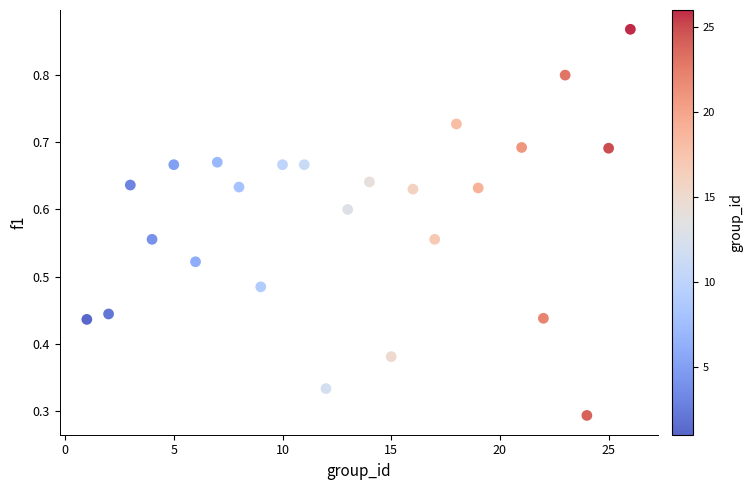

What is the range of X values (max minus min)?

25.0